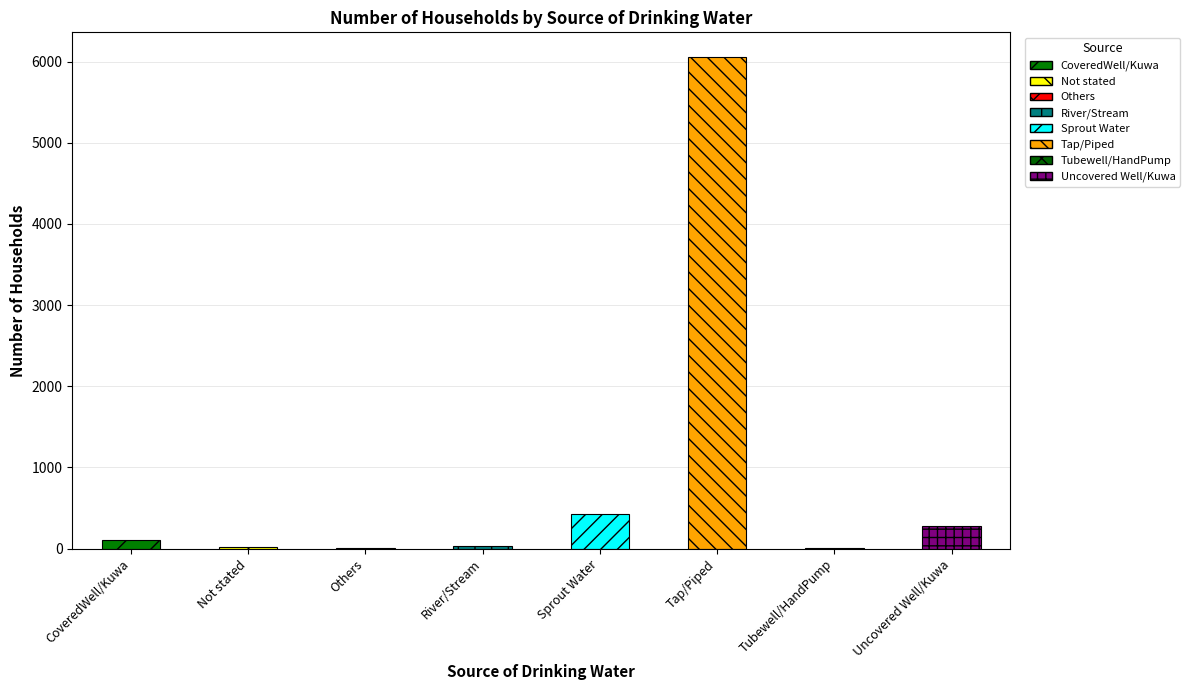

Where is the data nearest to the value 3030?

Sprout Water